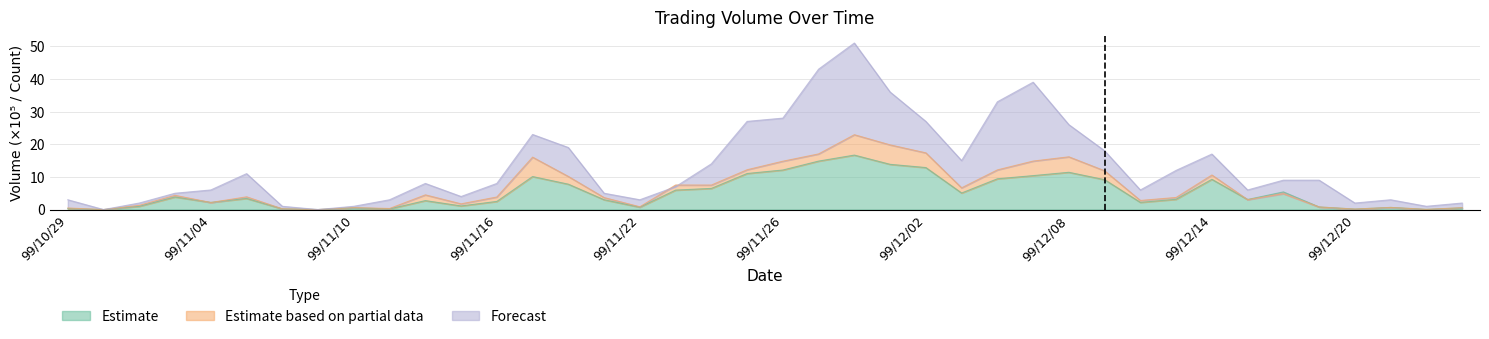

What is the label of the 38th point from the right?

99/11/02